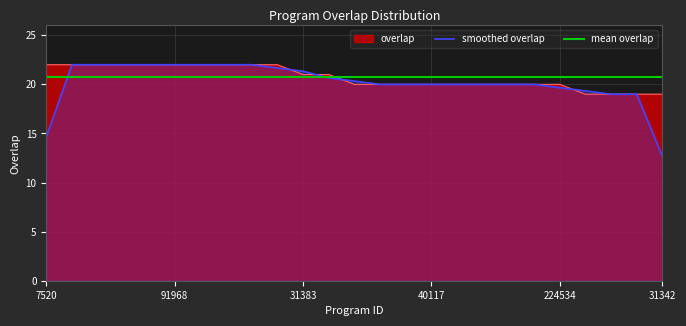

The value at 141194 is 28. True or false?

False